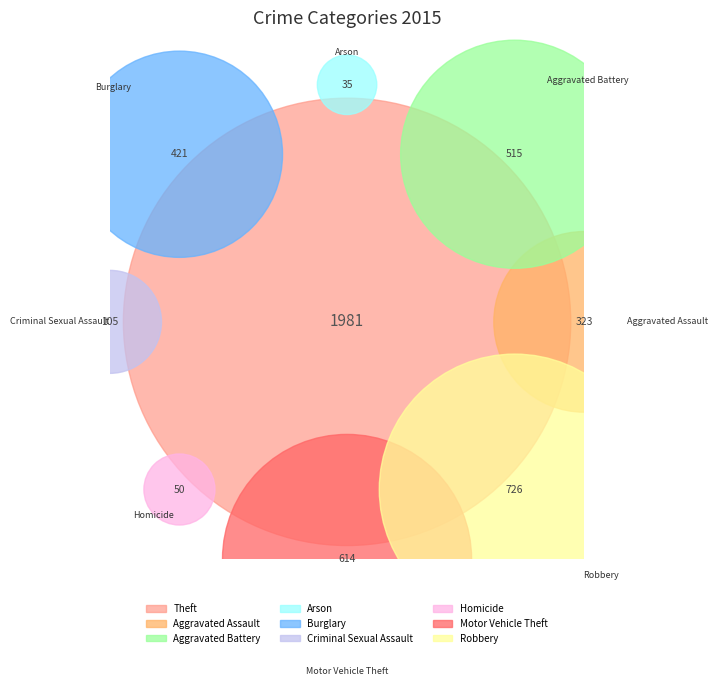

What percentage do Theft and Robbery together represent?

56.8%